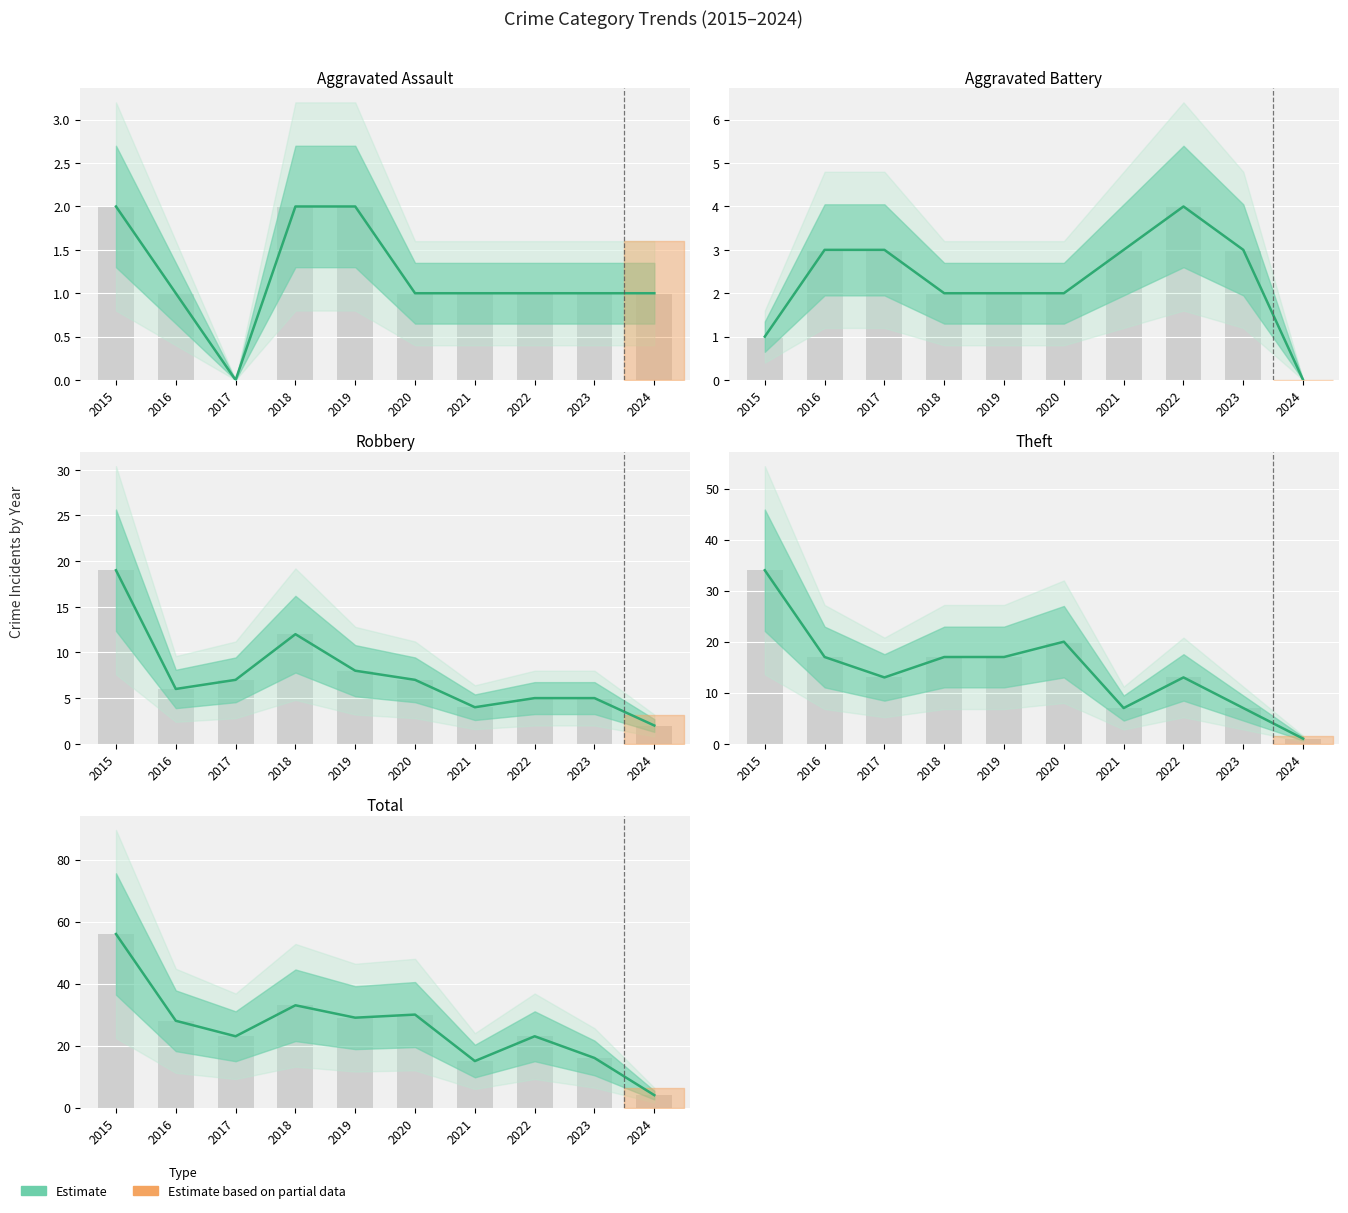

What is the sum of all values?

257